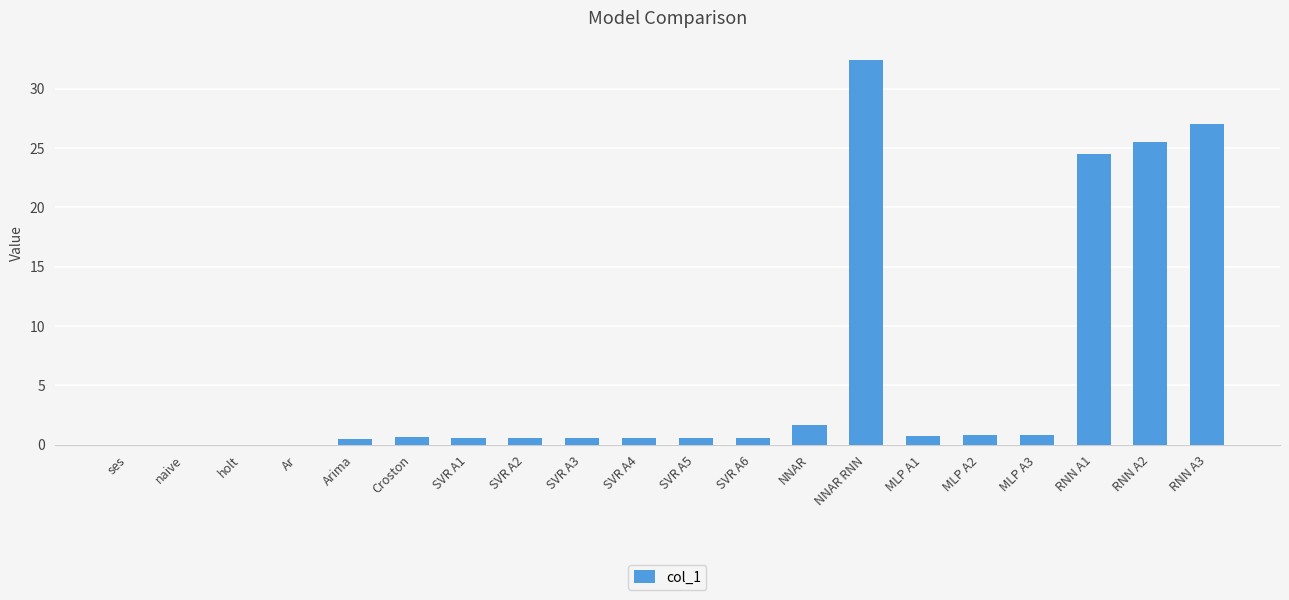

True or false: the data shows 0.6 at SVR A6.

True